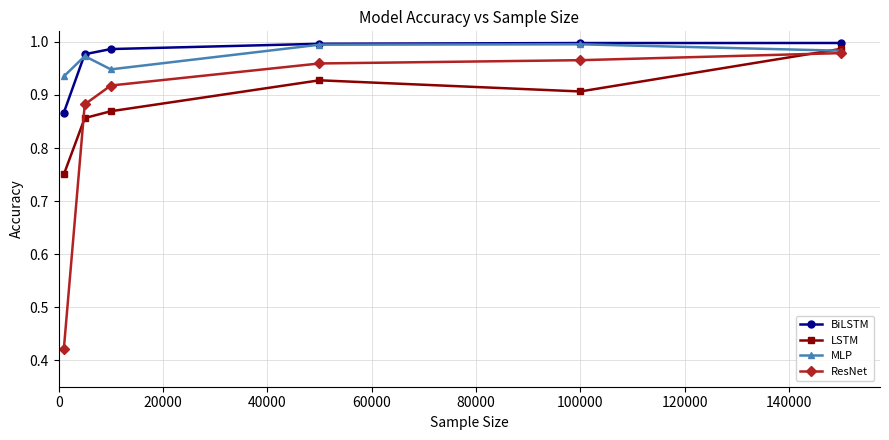

What is the sum of all BiLSTM values?

5.8